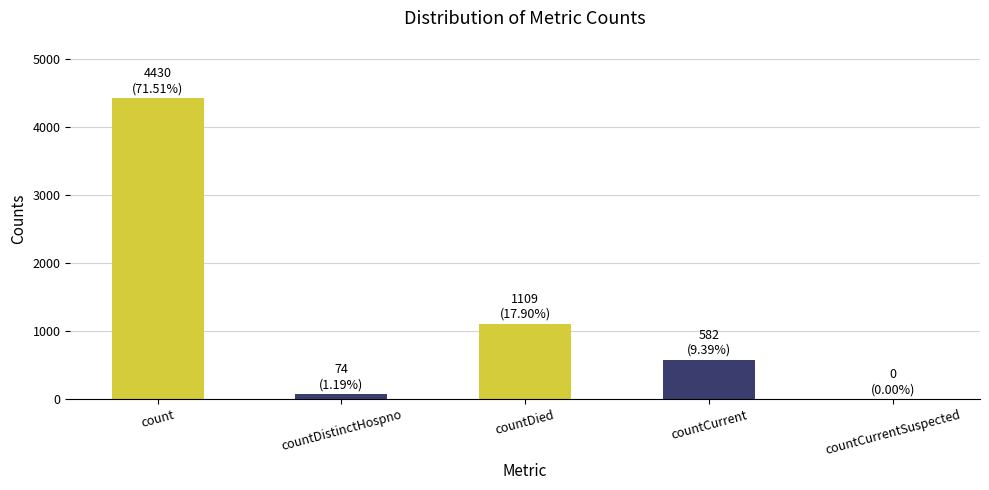

Reading left to right, transcribe all the data shown in this chart.

4430	74	1109	582	0